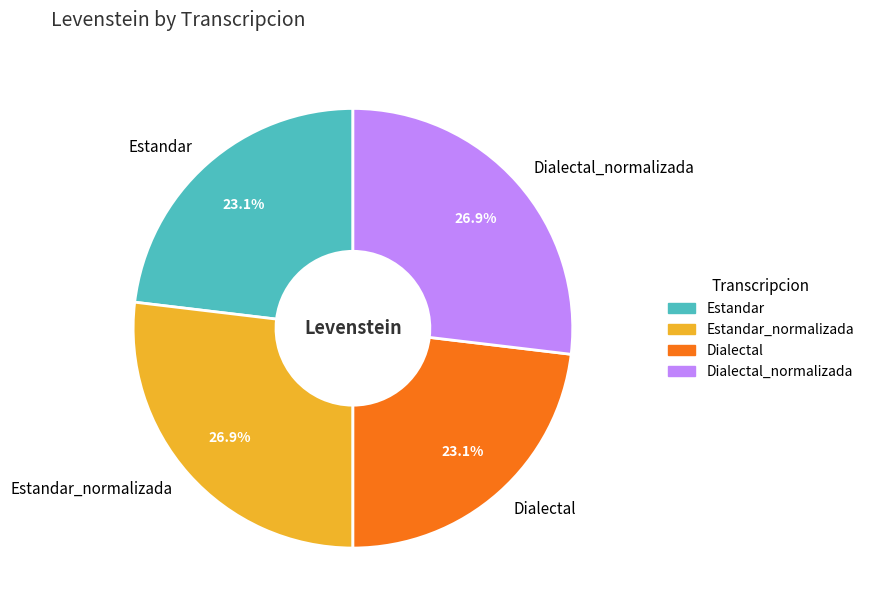

Which has a higher value, Estandar or Estandar_normalizada?

Estandar_normalizada